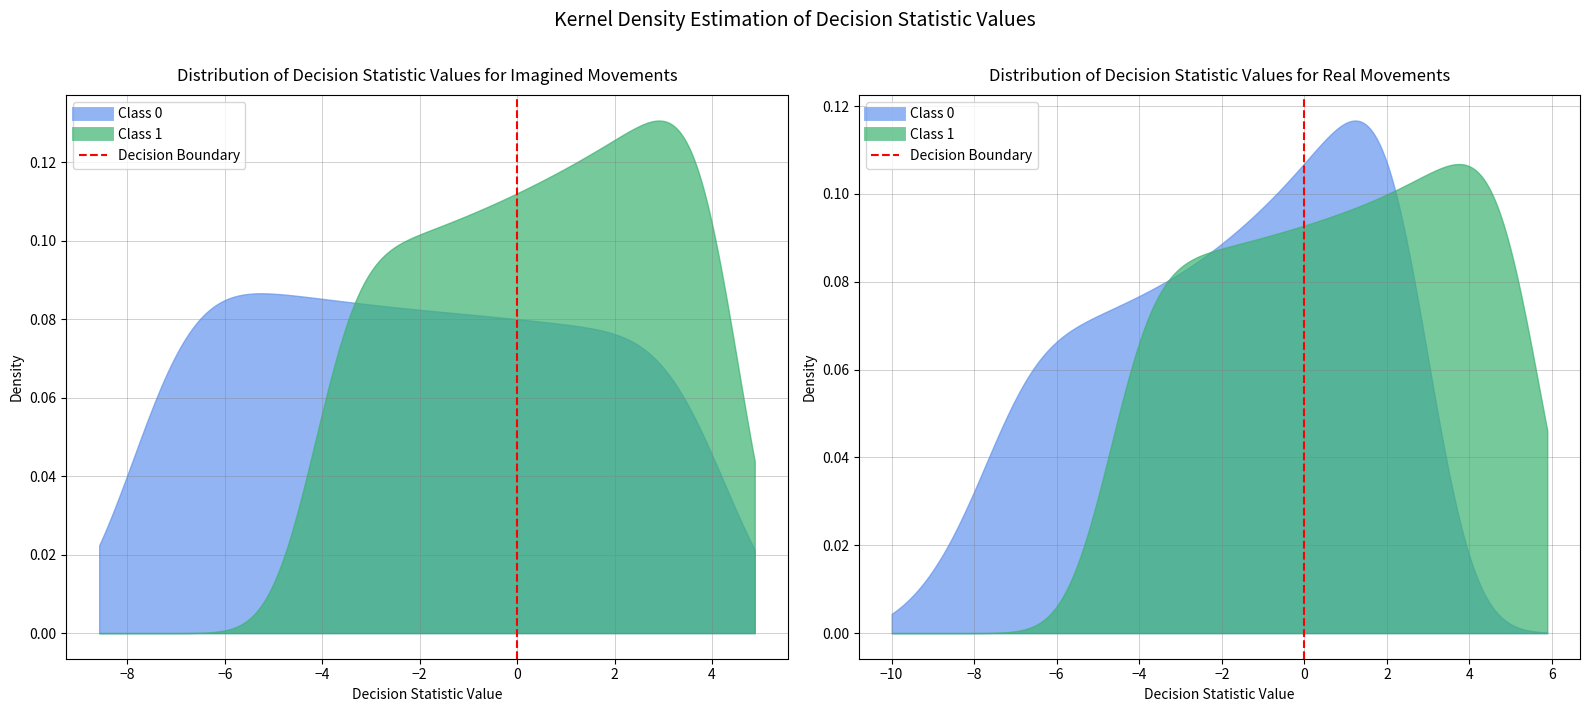

What is the value of the 2nd point from the left?

1